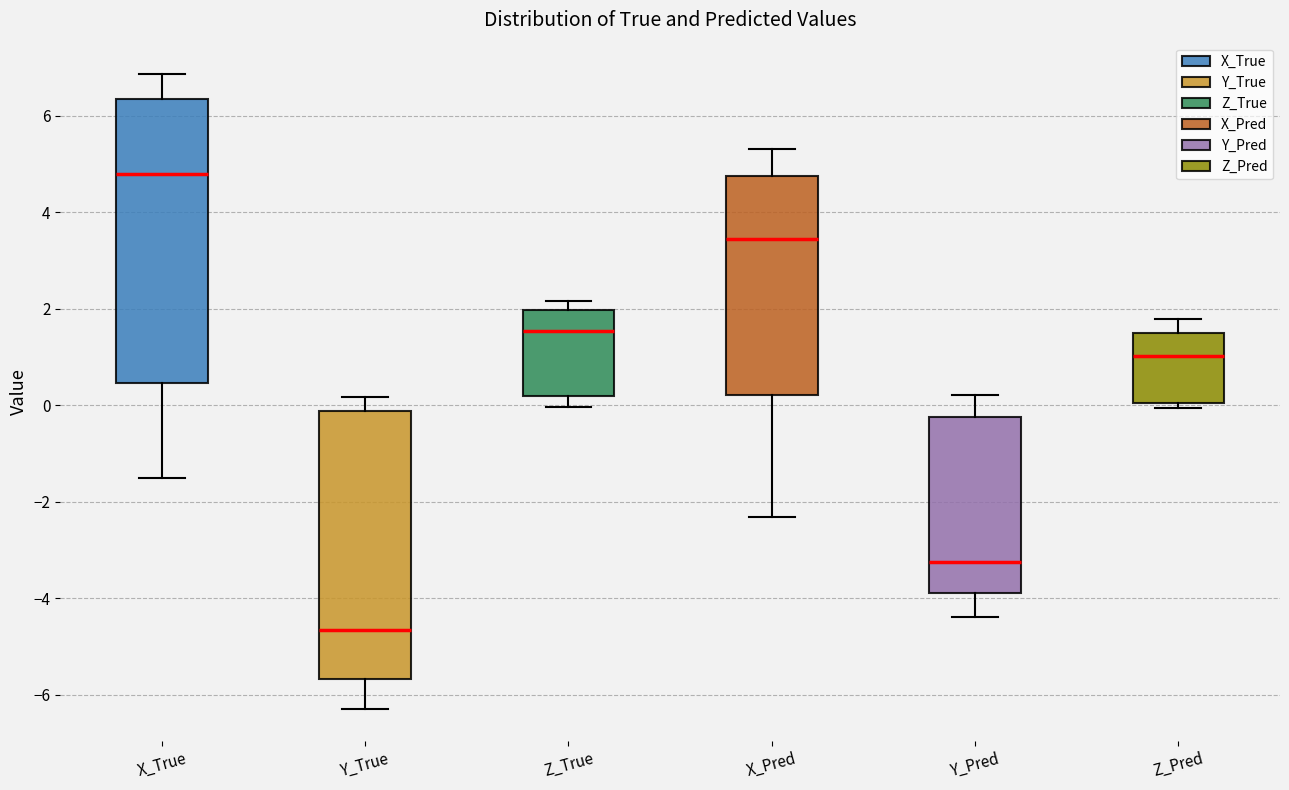

Reading left to right, read every box against the y-axis: the position of its median line, the range the box covers, and the ends of its whiskers. The values are not printed on the chart, so give them approximately, as read against the axis.

X_True: median 4.8, box 0.4 to 6.4, whiskers -1.6 to 6.8
Y_True: median -4.6, box -5.6 to -0.2, whiskers -6.2 to 0.2
Z_True: median 1.6, box 0.2 to 2.0, whiskers 0.0 to 2.2
X_Pred: median 3.4, box 0.2 to 4.8, whiskers -2.4 to 5.4
Y_Pred: median -3.2, box -3.8 to -0.2, whiskers -4.4 to 0.2
Z_Pred: median 1.0, box 0.0 to 1.4, whiskers 0.0 (just below the box's lower edge) to 1.8